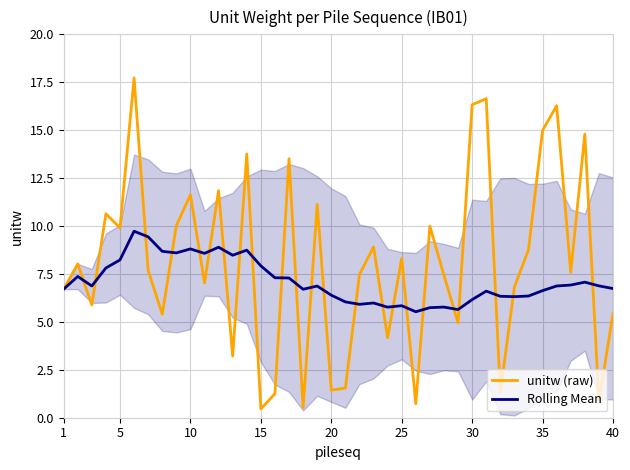

Which series has the largest total across all categories?

unitw (raw)